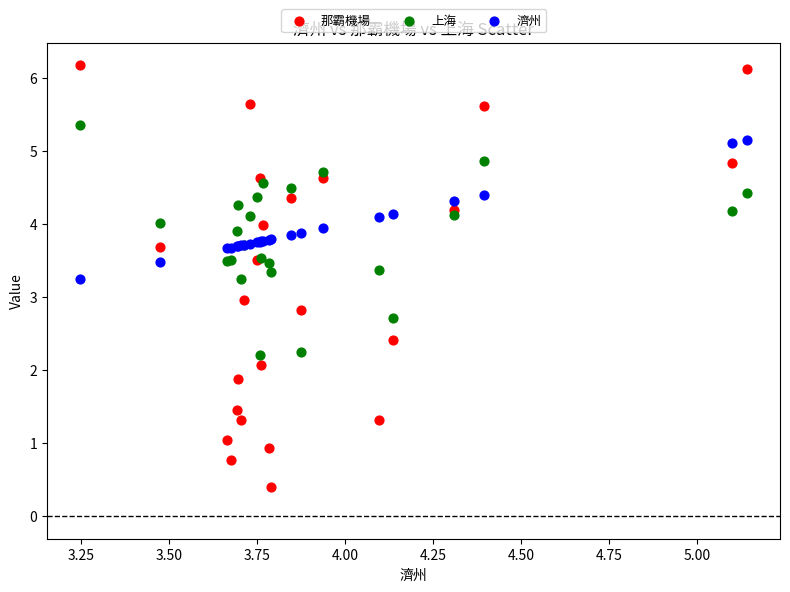

Which series reaches the maximum Y coordinate?

那霸機場